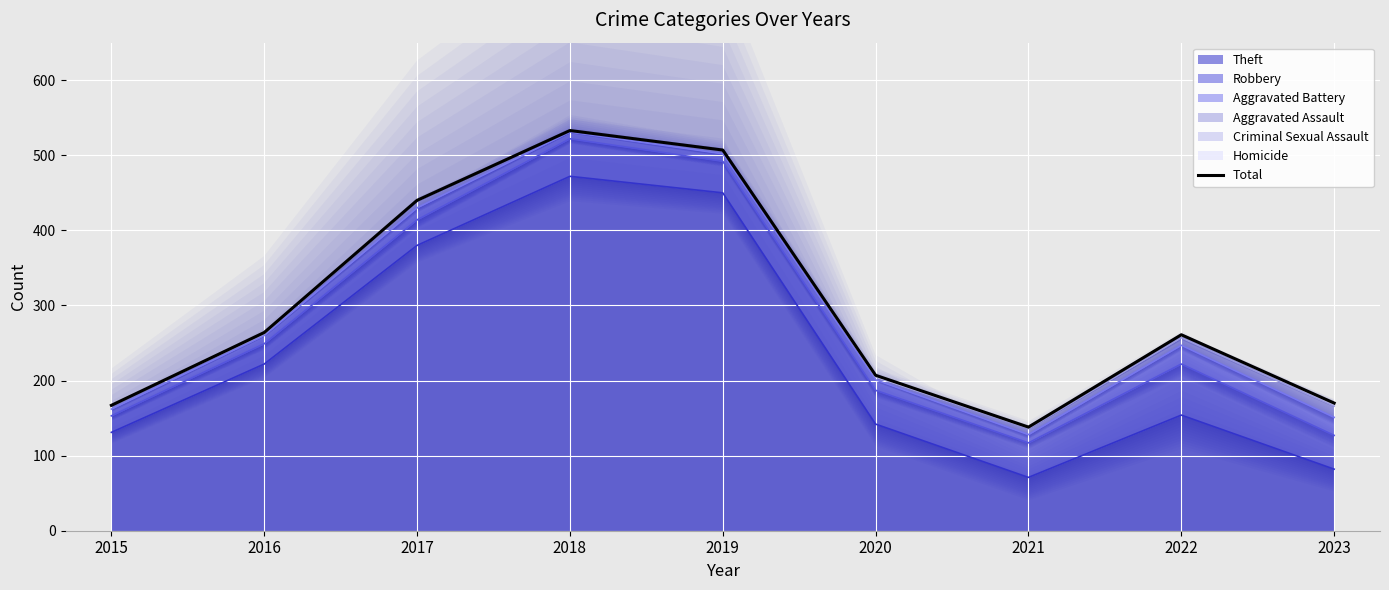

The chart shows a value of 507 at 2019. True or false?

True